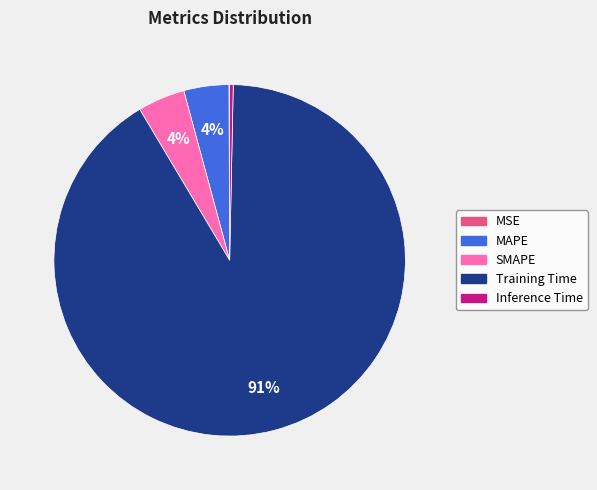

Is the sum of Inference Time and MAPE greater than half?

No